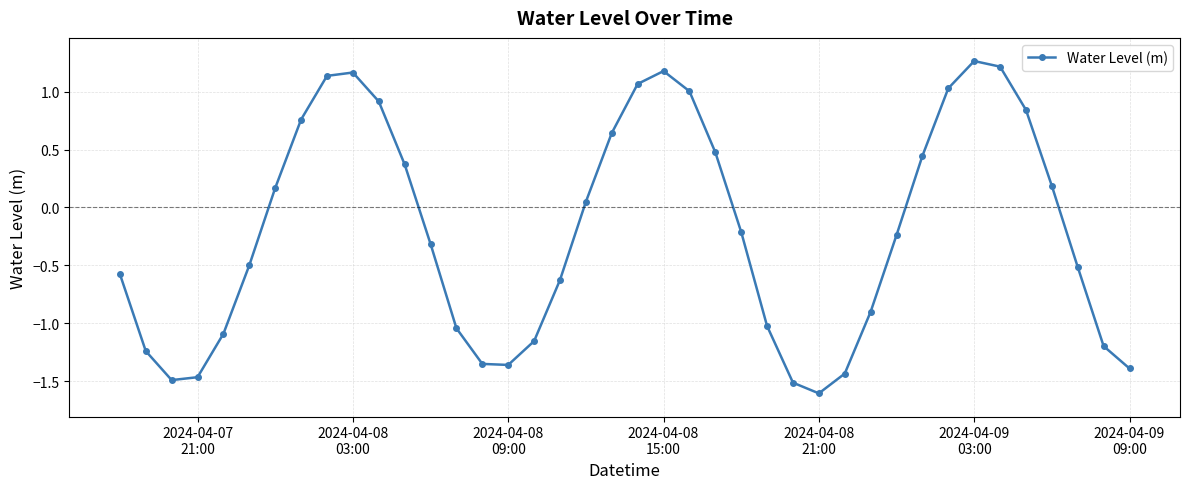

What is the difference between the second highest and minimum values?

2.8